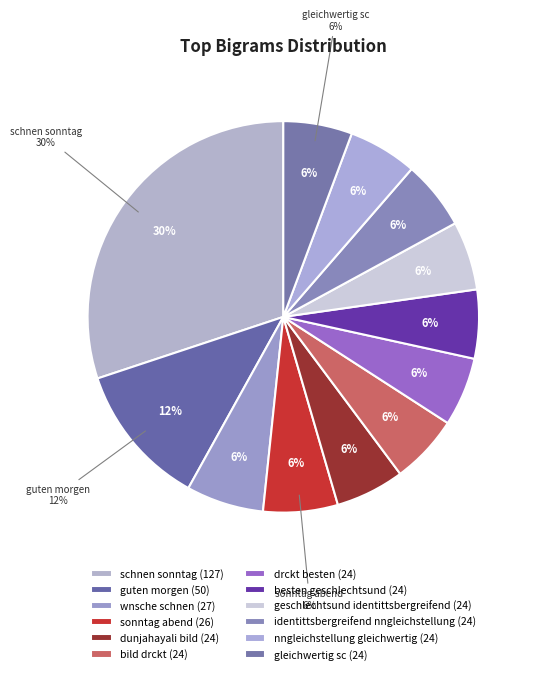

Rank the categories by value from lowest to highest.

dunjahayali bild, bild drckt, drckt besten, besten geschlechtsund, geschlechtsund identittsbergreifend, identittsbergreifend nngleichstellung, nngleichstellung gleichwertig, gleichwertig sc, sonntag abend, wnsche schnen, guten morgen, schnen sonntag